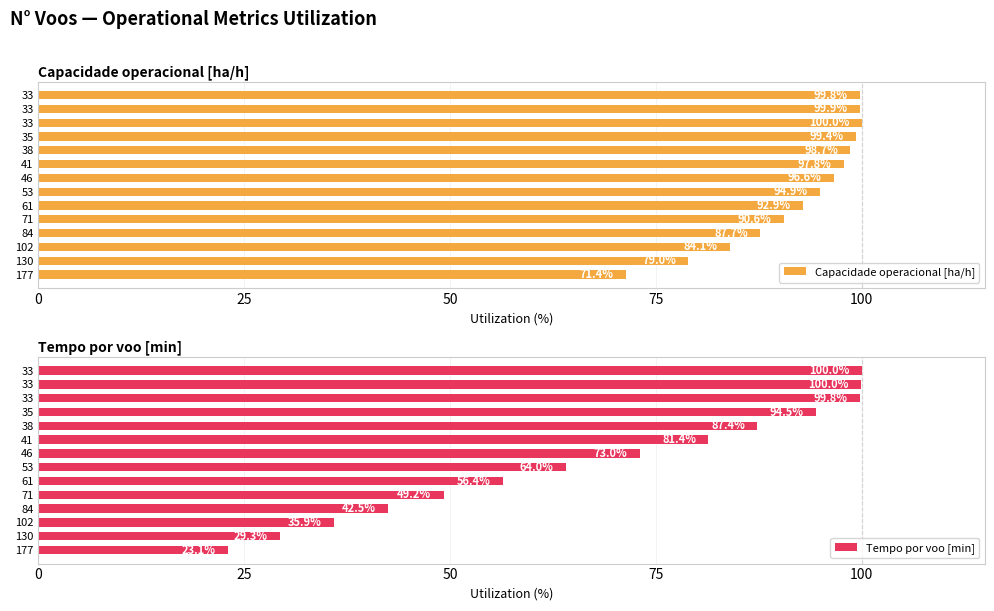

What is the sum of the Tempo por voo [min] values at 130 and 102?

65.2